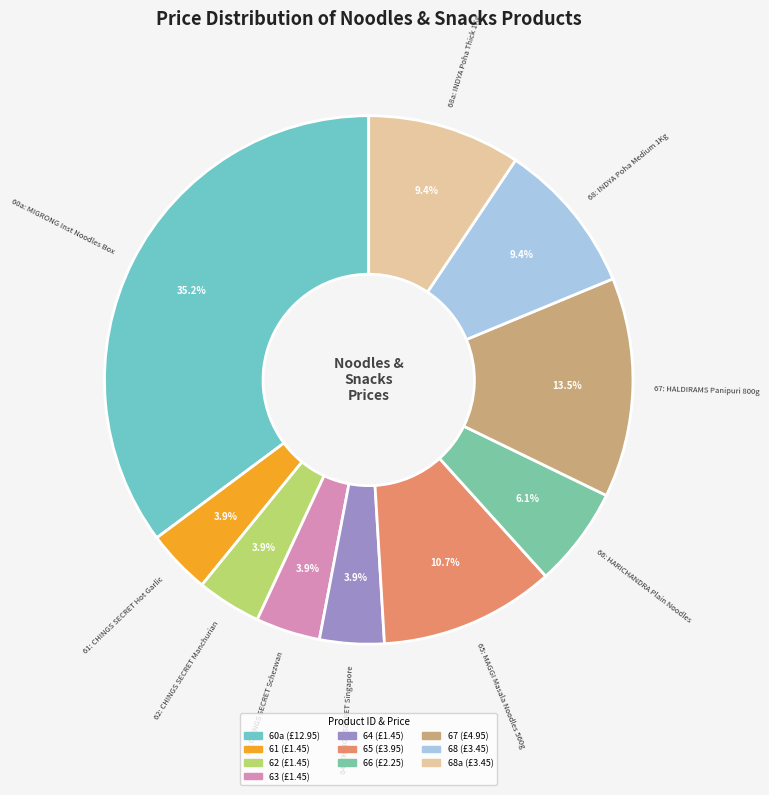

Count the number of slices in the pie.

10